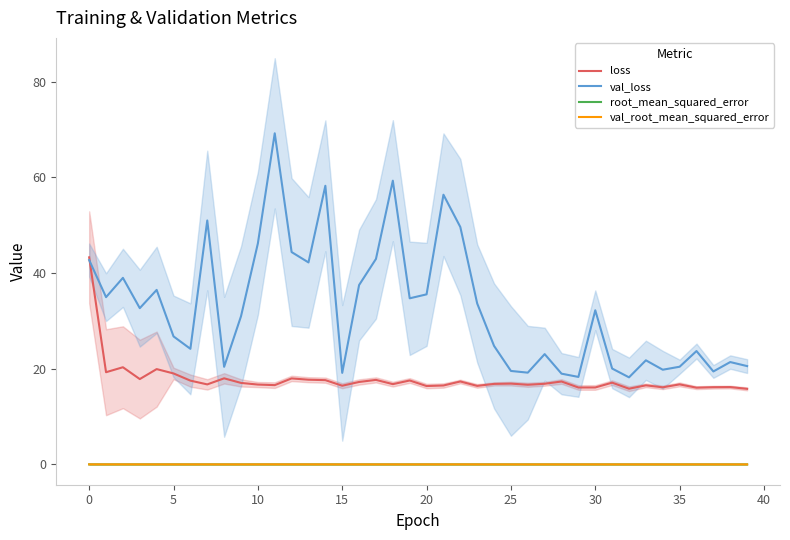

How many data points does each series have?

40